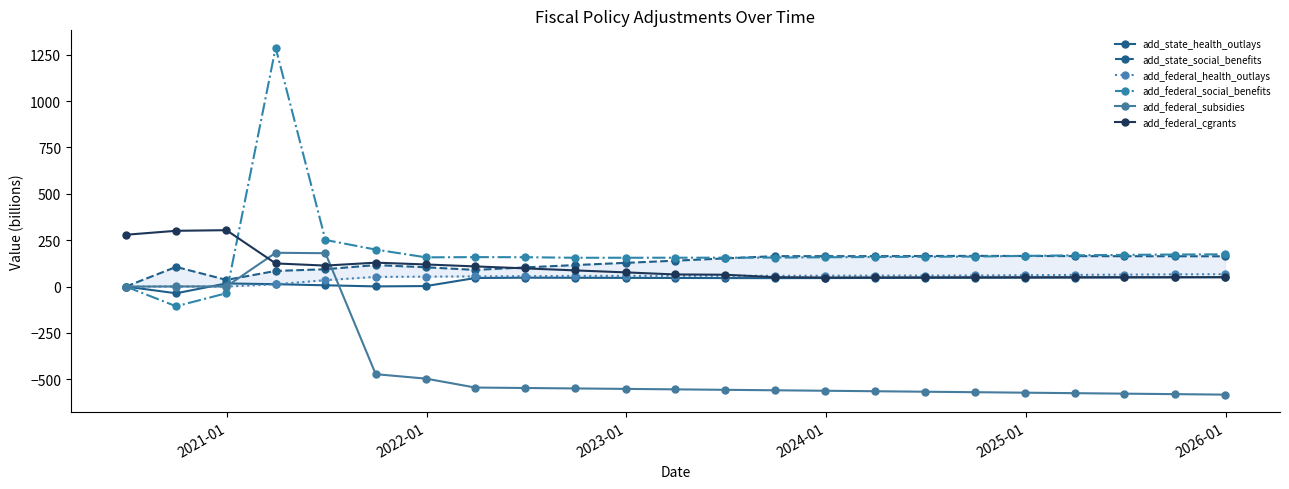

Reading left to right, extract all data points from this chart.

add_state_health_outlays: 0.0	-36.2	16.9	12.7	6.8	0.9	2.7	46.0	47.8	47.3	46.8	46.3	45.8	45.4	45.9	46.4	46.9	47.4	48.0	48.7	49.3	50.0	50.7
add_state_social_benefits: 0.0	106.0	35.9	84.2	93.4	116.0	103.9	89.8	103.3	116.0	127.8	139.5	151.8	164.0	163.8	164.0	164.5	165.5	164.9	164.2	163.7	163.5	163.2
add_federal_health_outlays: 0.0	0.0	-0.0	12.3	34.6	52.1	53.4	54.8	56.1	57.5	57.6	57.8	58.0	58.1	58.6	59.0	59.5	59.9	61.3	62.8	64.2	65.6	66.7
add_federal_social_benefits: 0.0	-106.2	-35.9	1287.9	251.2	199.4	157.5	158.7	158.2	155.3	155.3	155.5	155.8	156.2	157.8	159.4	160.6	161.7	165.4	168.4	170.9	172.7	173.7
add_federal_subsidies: 0.0	0.6	0.6	182.1	179.9	-472.5	-496.4	-544.5	-546.9	-549.3	-551.7	-554.2	-556.7	-559.2	-561.8	-564.3	-566.9	-569.5	-572.2	-574.8	-577.4	-580.0	-582.6
add_federal_cgrants: 279.2	300.6	304.0	124.7	113.0	128.9	119.1	108.6	98.1	87.0	76.5	65.4	63.8	50.6	48.7	49.0	49.4	49.7	49.8	50.0	50.1	50.2	50.3